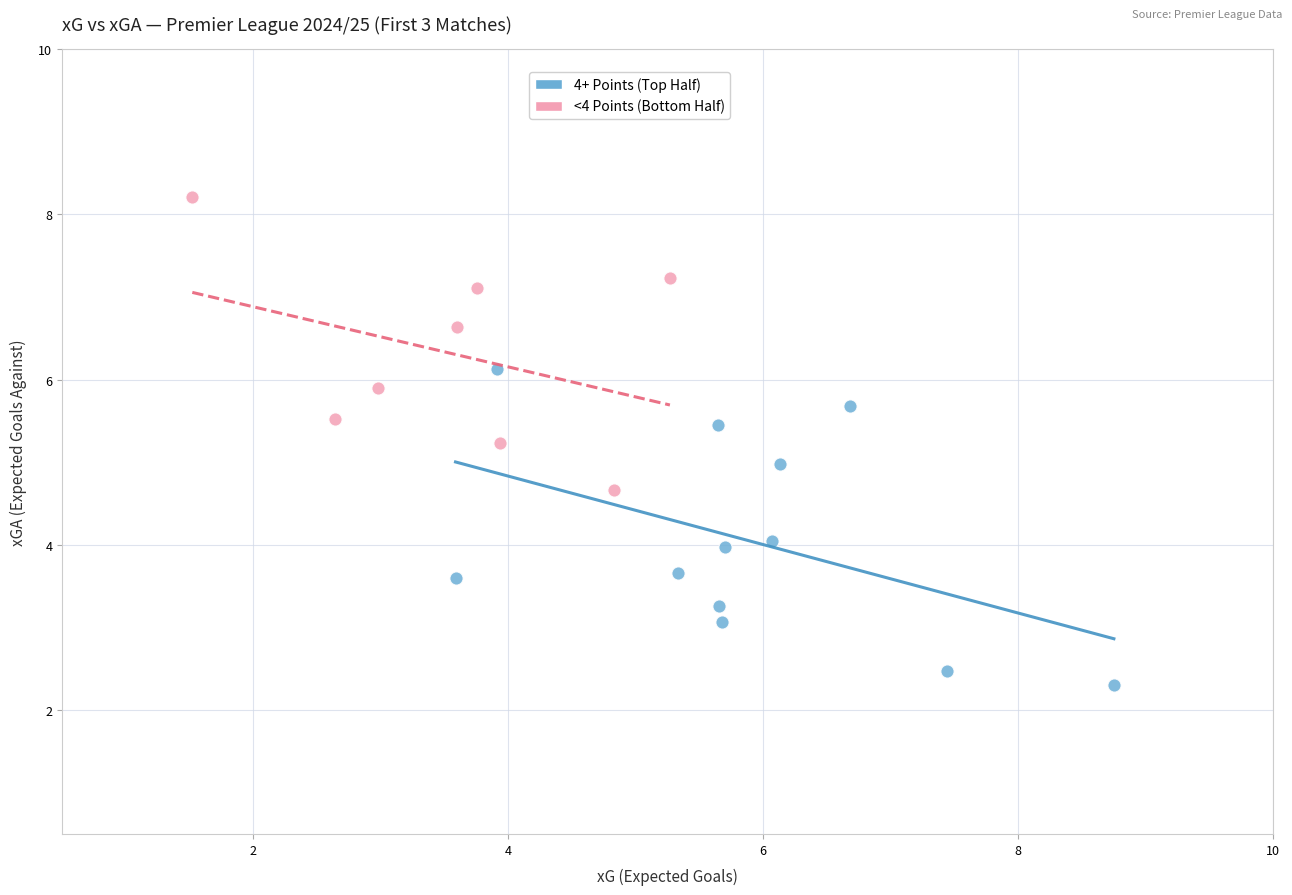

What are all the series names shown in the legend?

4+ Points (Top Half), <4 Points (Bottom Half)